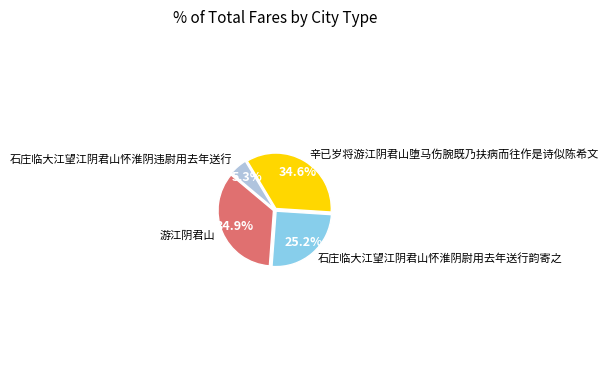

To the nearest percent, what is the combined percentage of 石庄临大江望江阴君山怀淮阴违尉用去年送行 and 辛已岁将游江阴君山堕马伤腕既乃扶病而往作是诗似陈希文?

40%